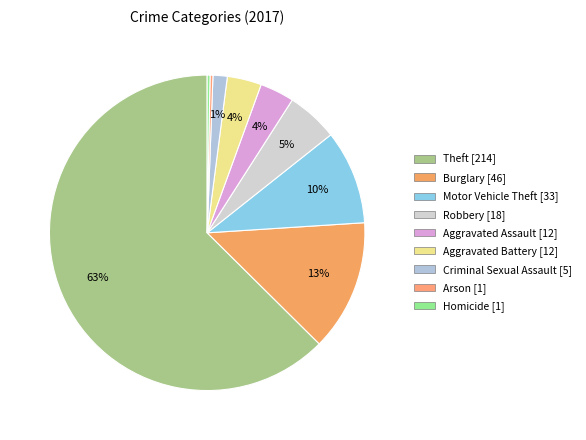

To the nearest percent, what is the combined percentage of Aggravated Battery and Robbery?

9%